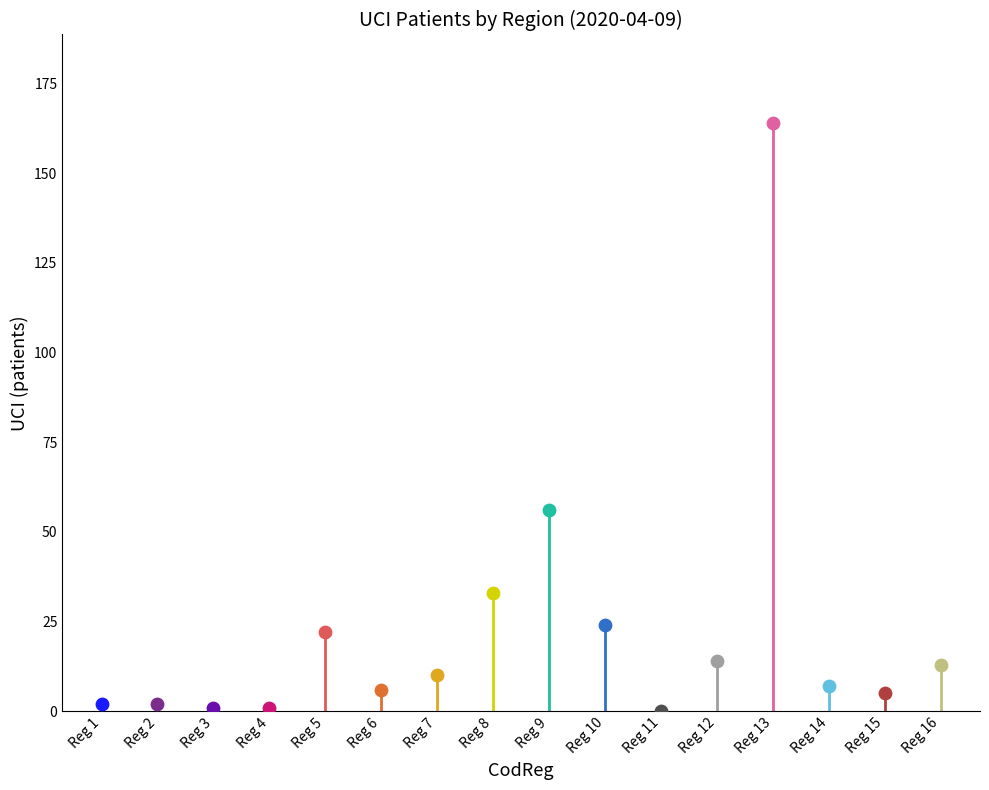

What is the ratio of the value at 2 to the value at 7?

0.2